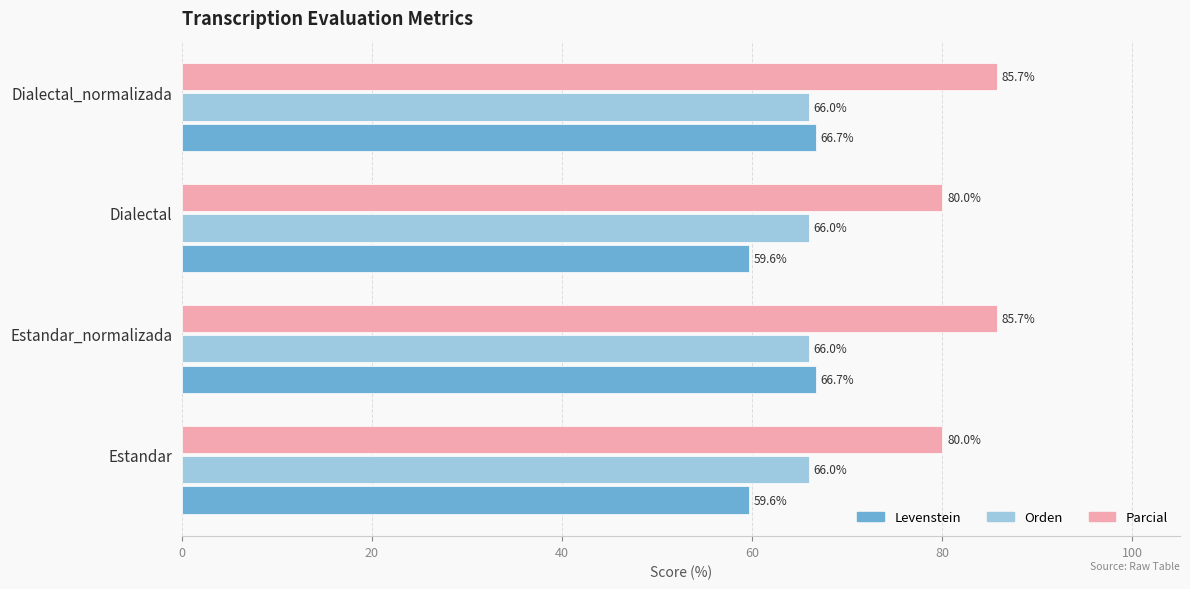

Which series has the widest spread of values?

Levenstein